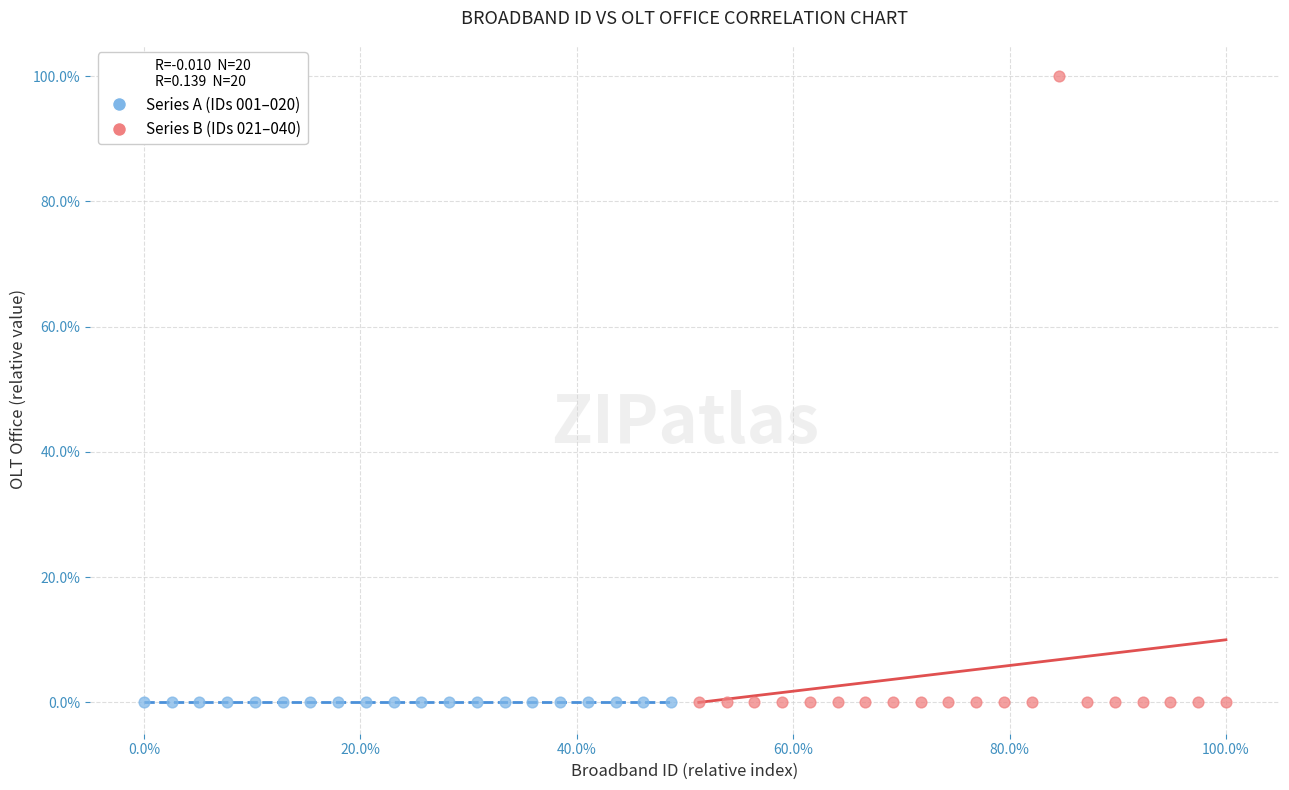

What are all the series names shown in the legend?

Series A (IDs 001–020), Series B (IDs 021–040)